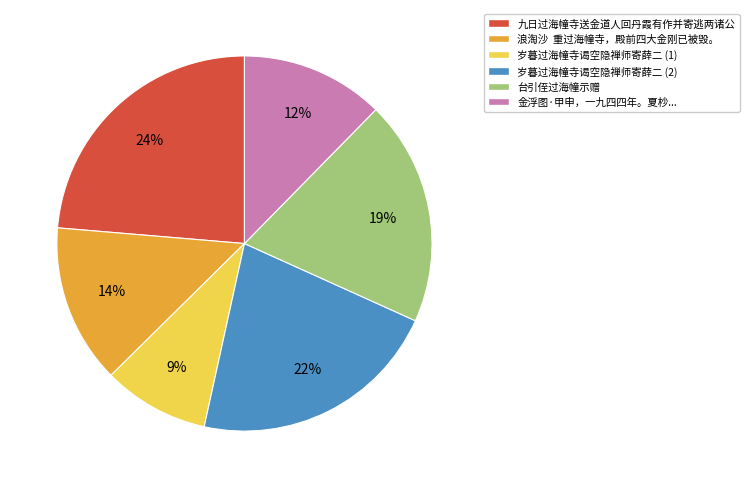

Does 九日过海幢寺送金道人回丹霞有作并寄逃两诸公 represent more than half of the total?

No